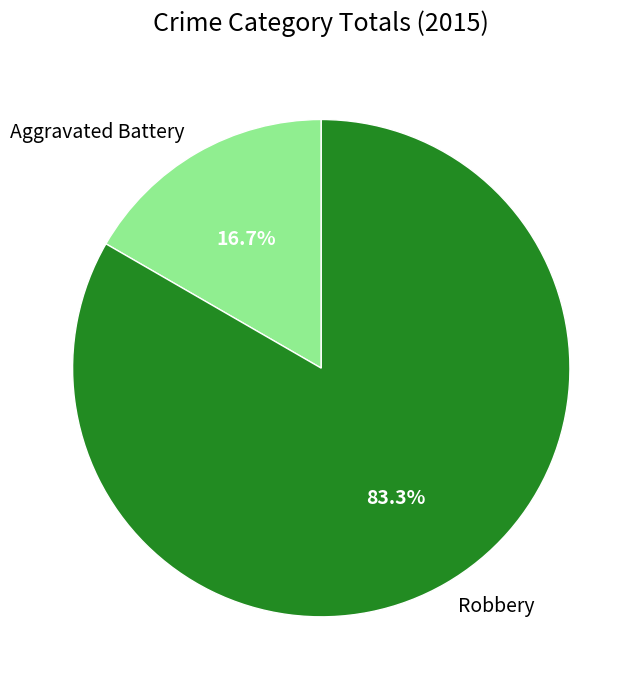

Which category accounts for the majority?

Robbery